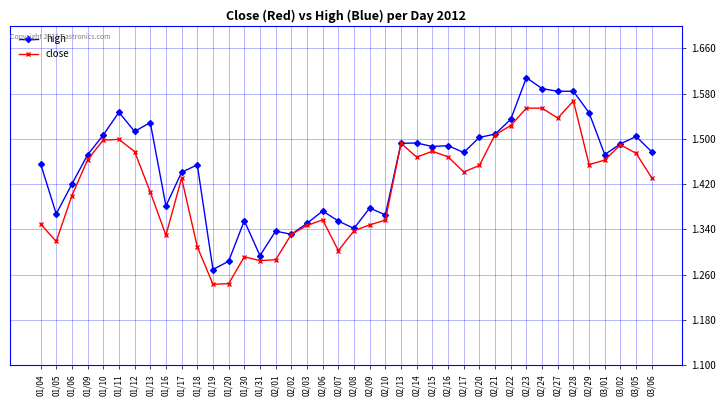

True or false: close has a value of 1.3 at 02/03.

True